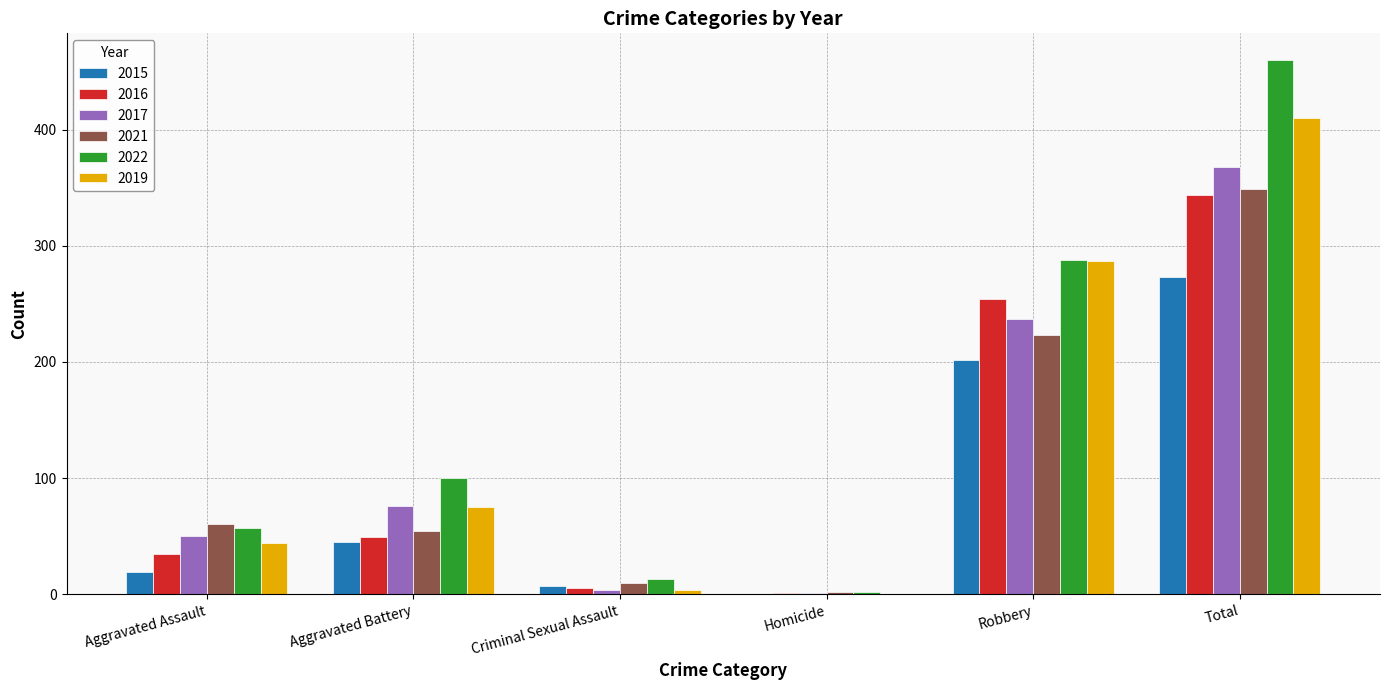

What is the sum of all 2021 values?

698